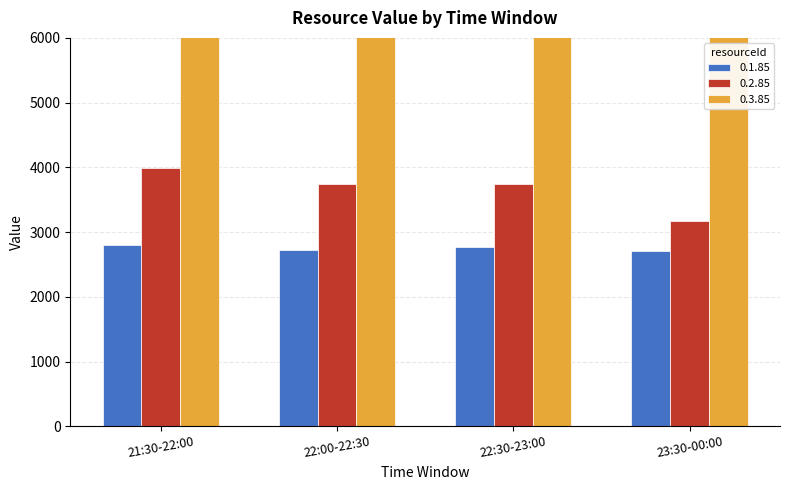

What is the minimum value for 0.1.85?

2708.0